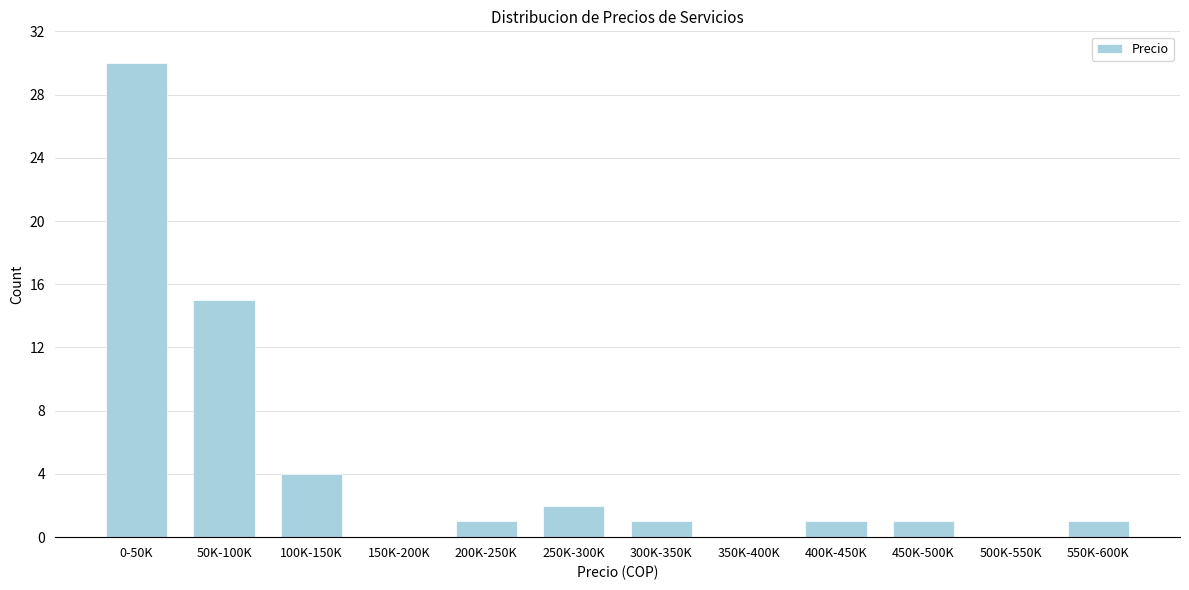

Reading right to left, transcribe all the data shown in this chart.

550K-600K=1	500K-550K=0	450K-500K=1	400K-450K=1	350K-400K=0	300K-350K=1	250K-300K=2	200K-250K=1	150K-200K=0	100K-150K=4	50K-100K=15	0-50K=30